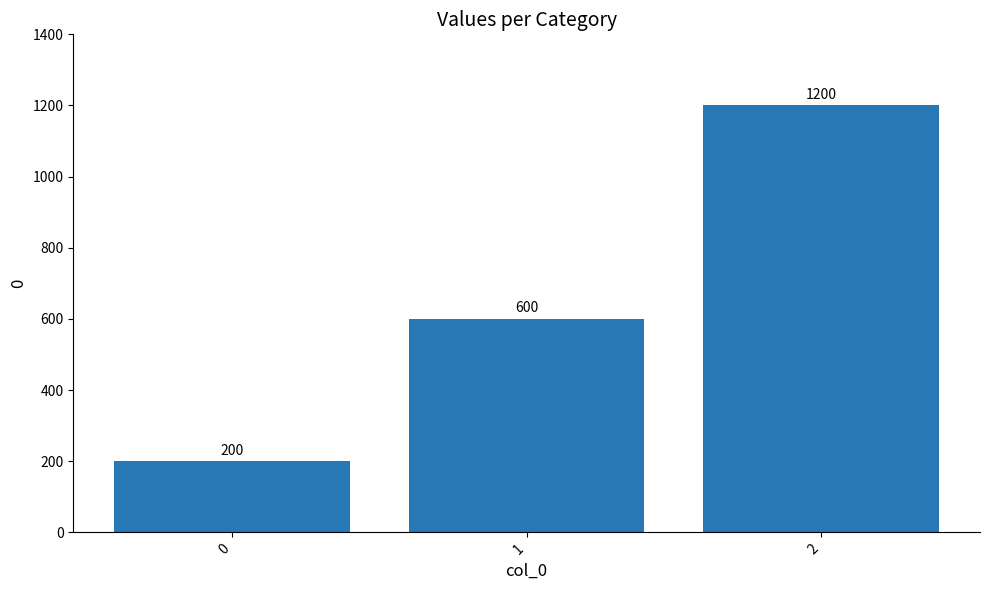

What is the difference between the maximum and minimum values?

1000